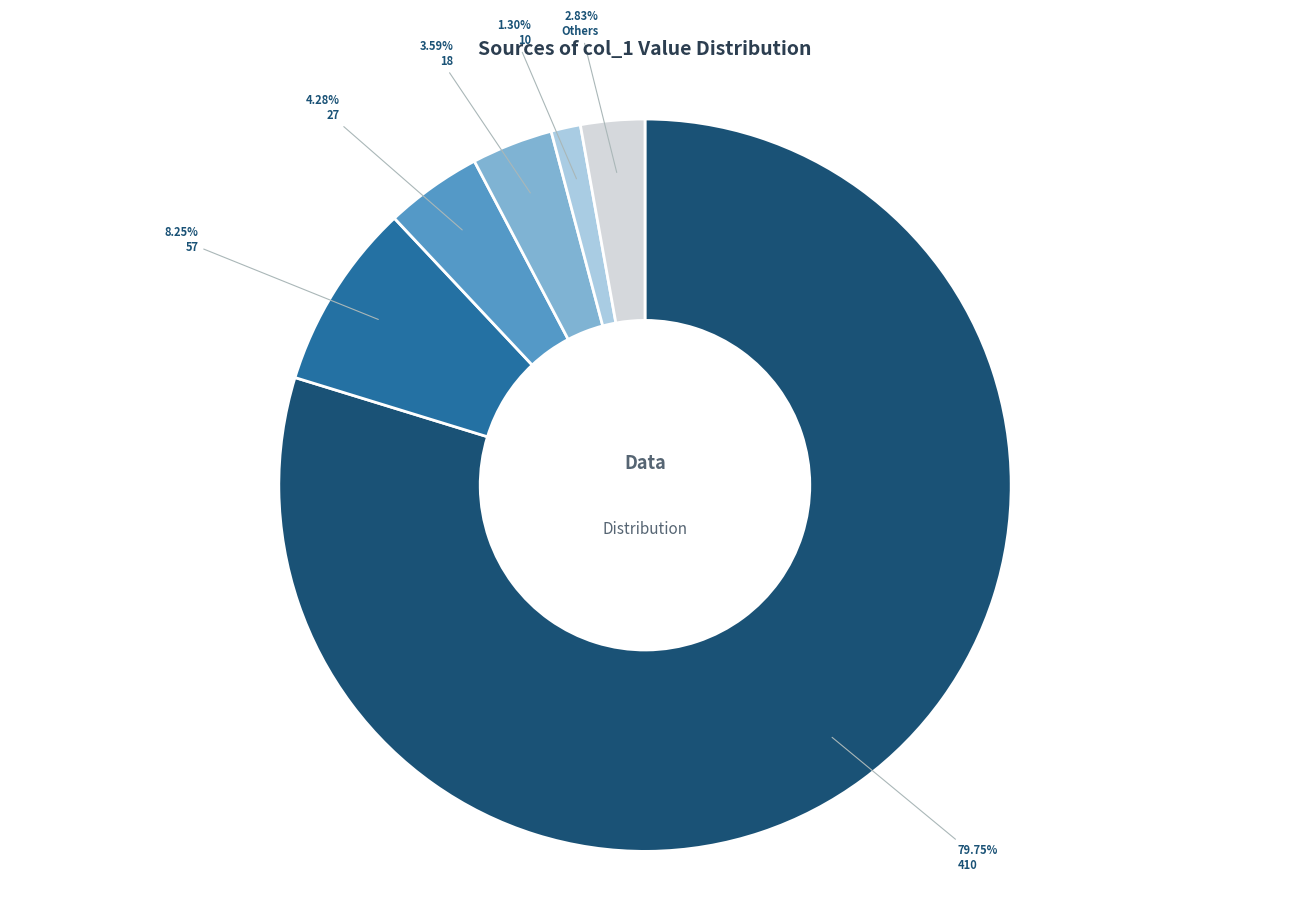

To the nearest percent, what is the average slice percentage?

17%